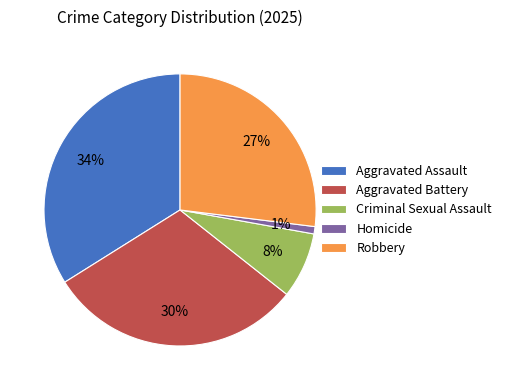

True or false: Homicide accounts for 14% of the total.

False